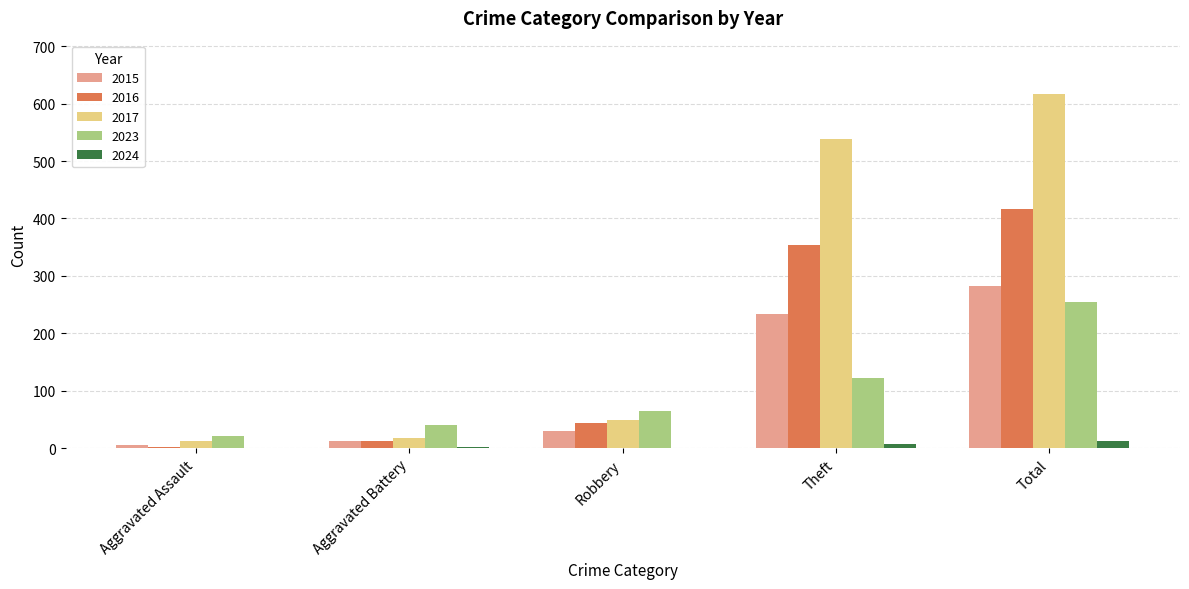

At which label is 2016 closest to 209?

Theft